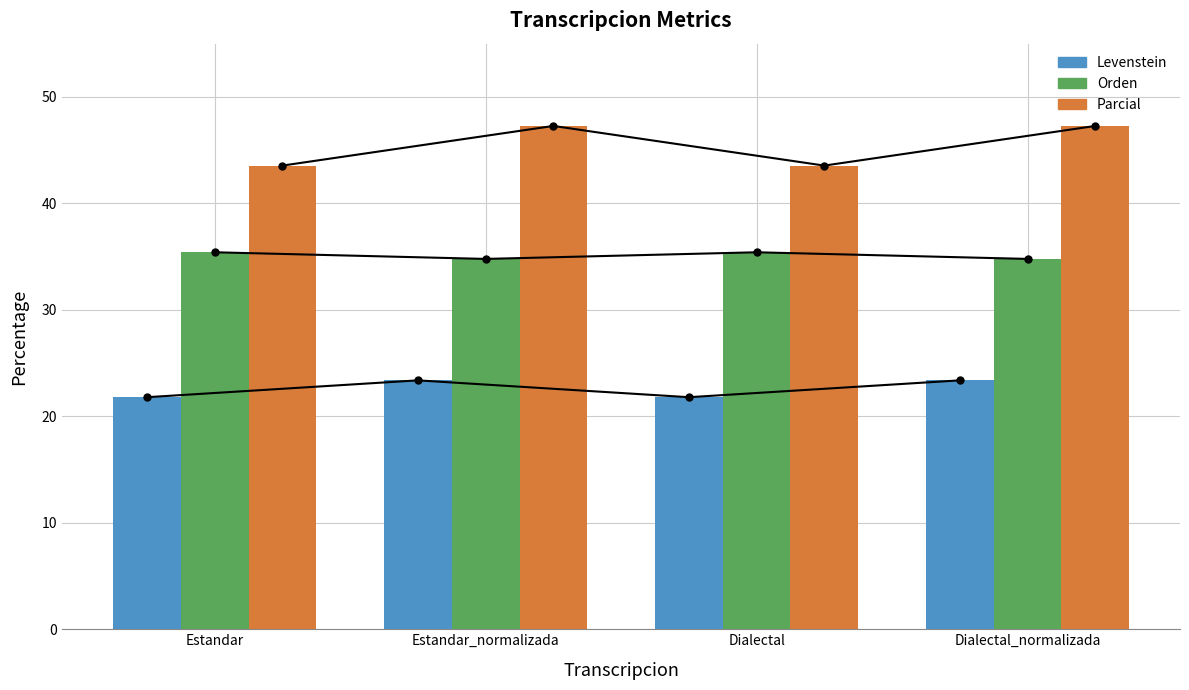

Where is Parcial nearest to the value 45?

Estandar